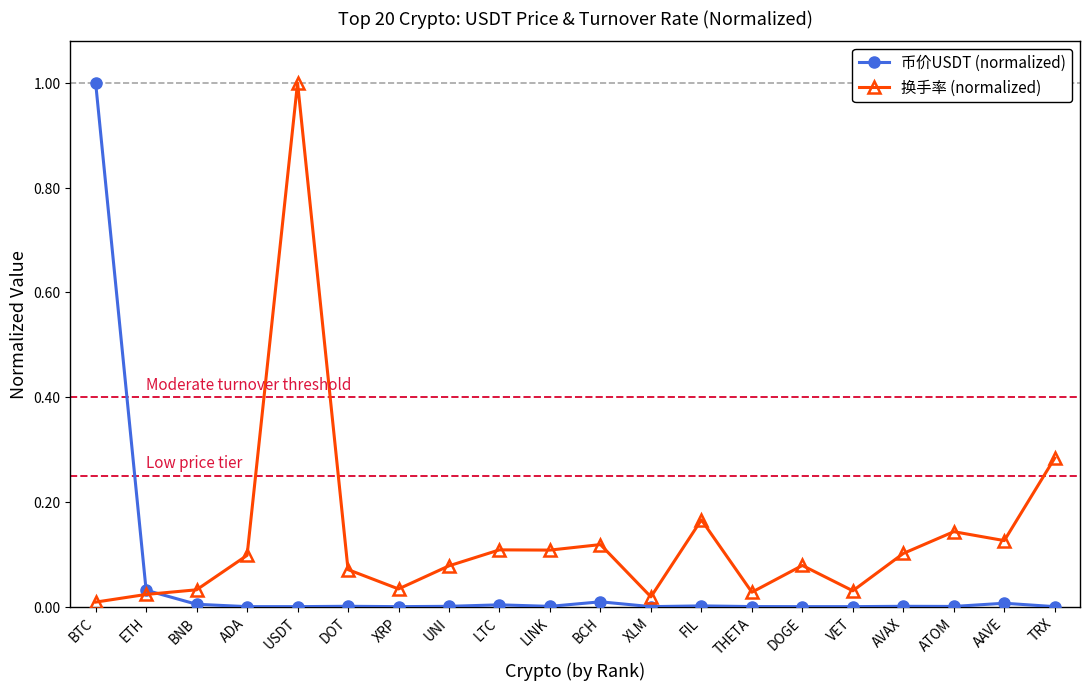

Is it true that 换手率 (normalized) equals 0.0 at BTC?

True